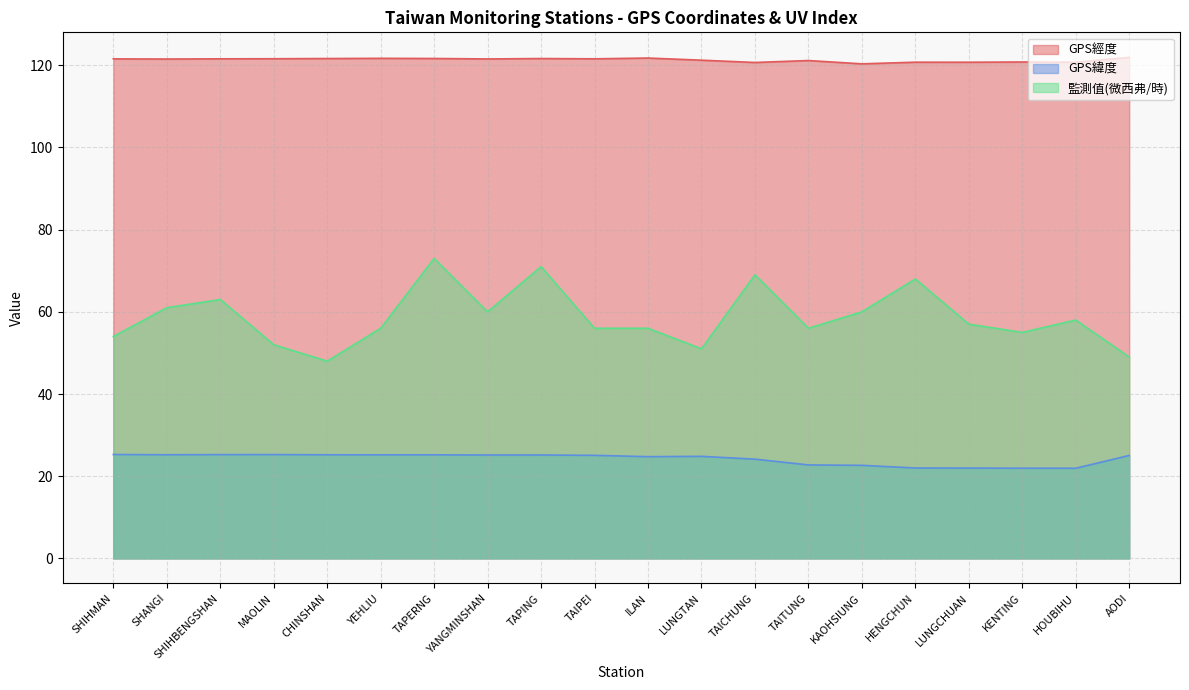

What are all the series names shown in the legend?

GPS經度, GPS緯度, 監測值(微西弗/時)